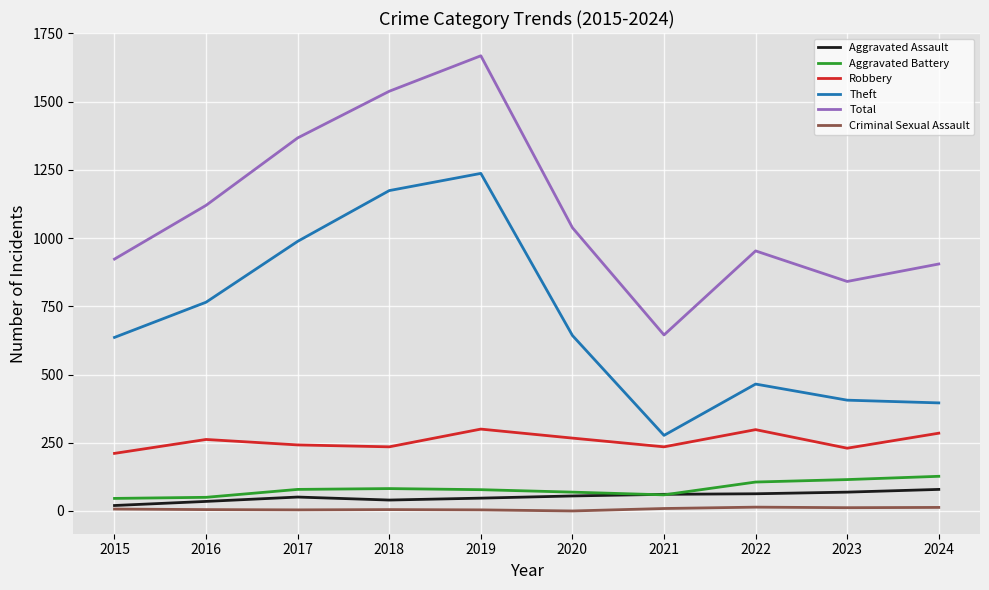

How many categories are shown in the chart?

10